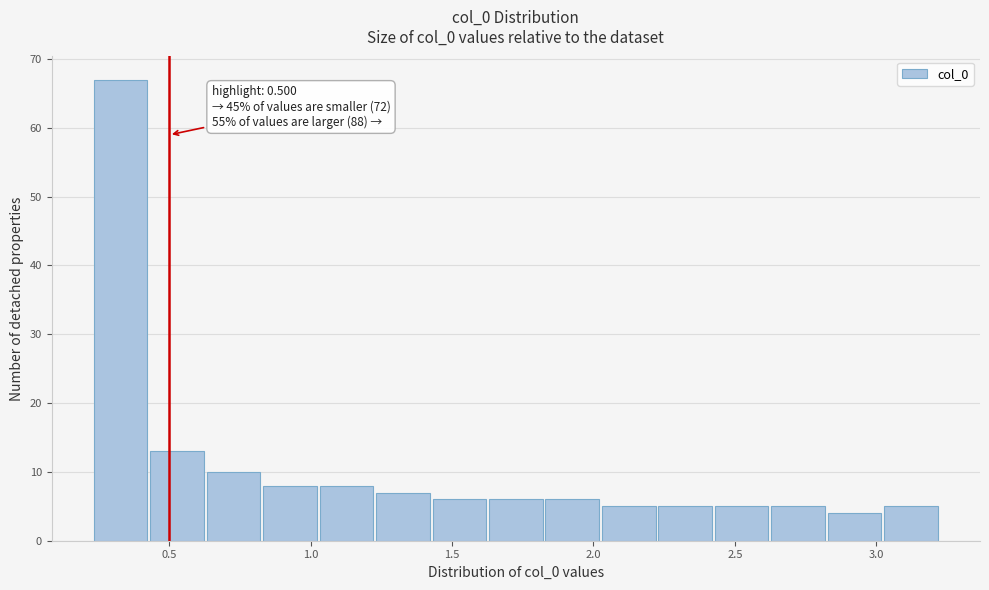

Read against the x-axis, roughly where is the centre of the tallest bar?

0.35